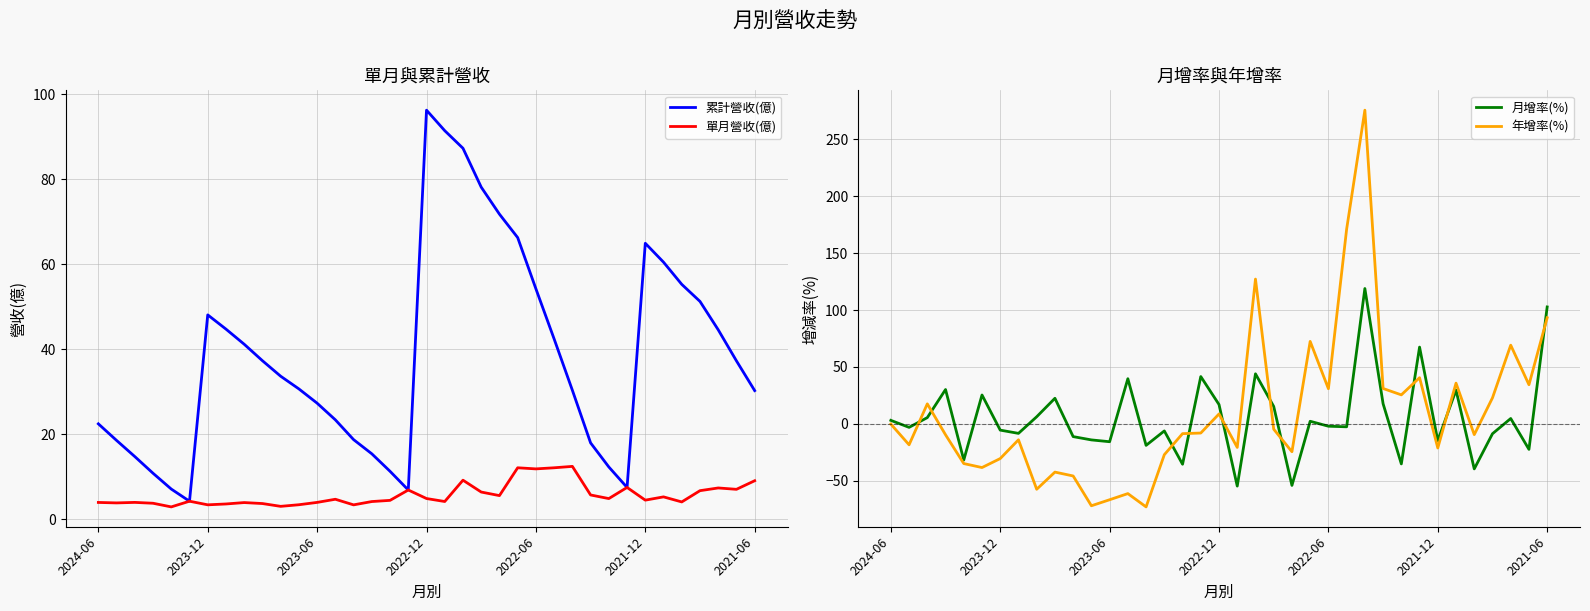

How many values in the 年增率(%) series are below -8?

20